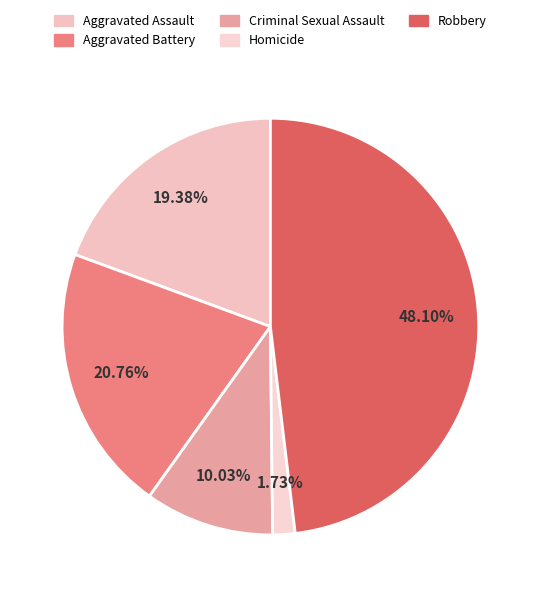

True or false: Homicide accounts for 2% of the total.

True